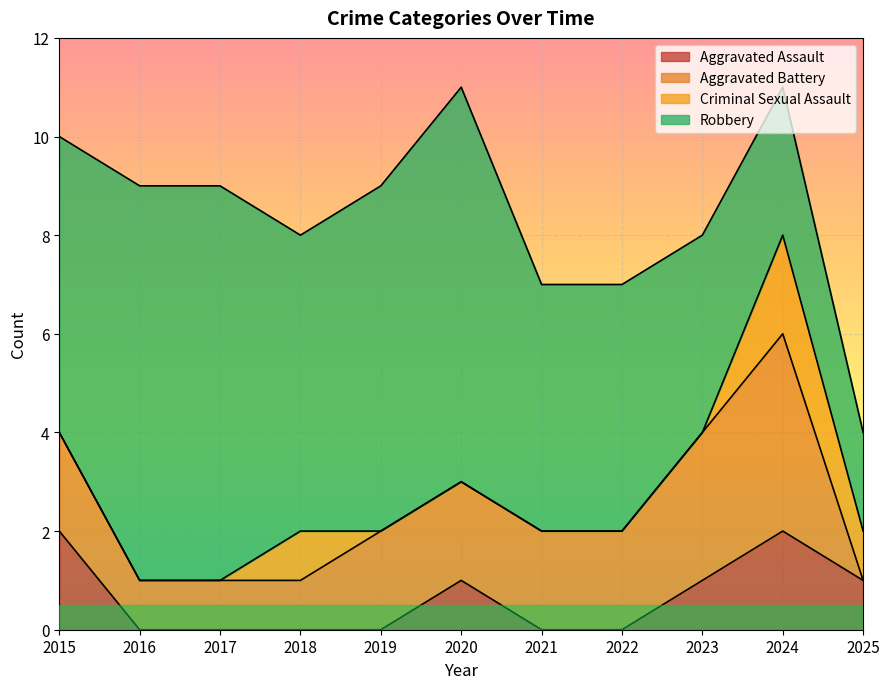

The value of Aggravated Assault at 2021 is 0. True or false?

True